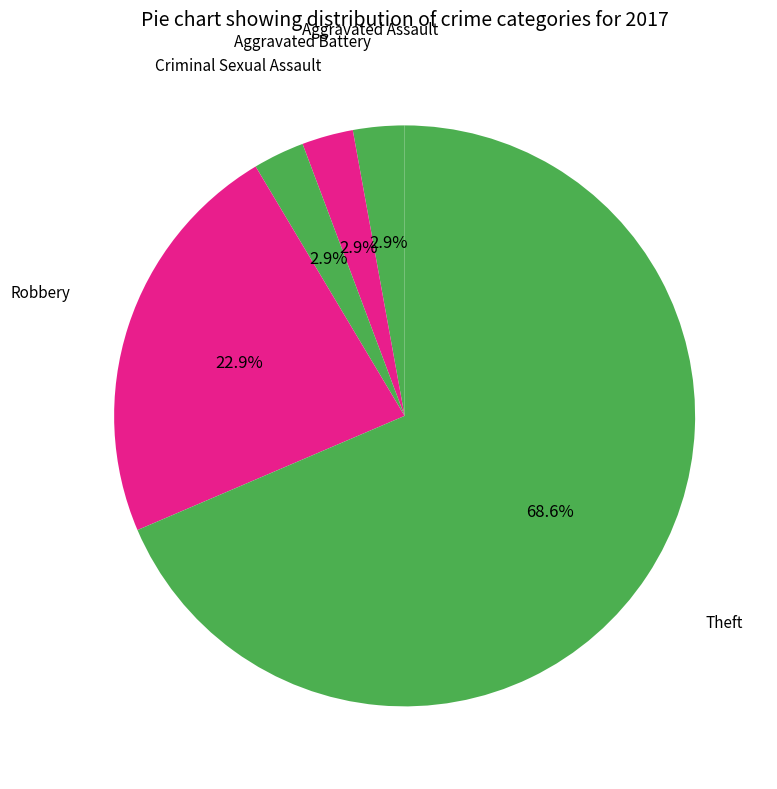

What is the majority slice?

Theft